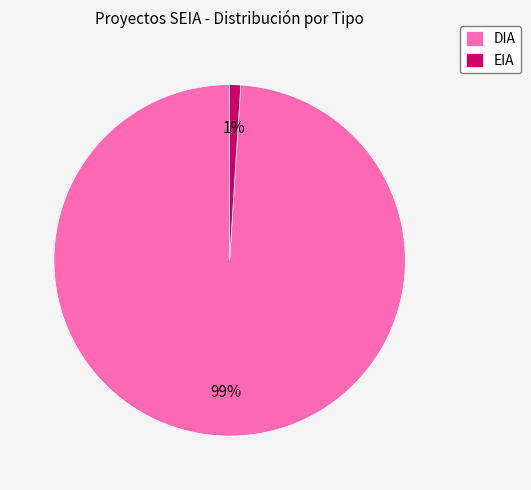

What is the largest slice in the pie chart?

DIA